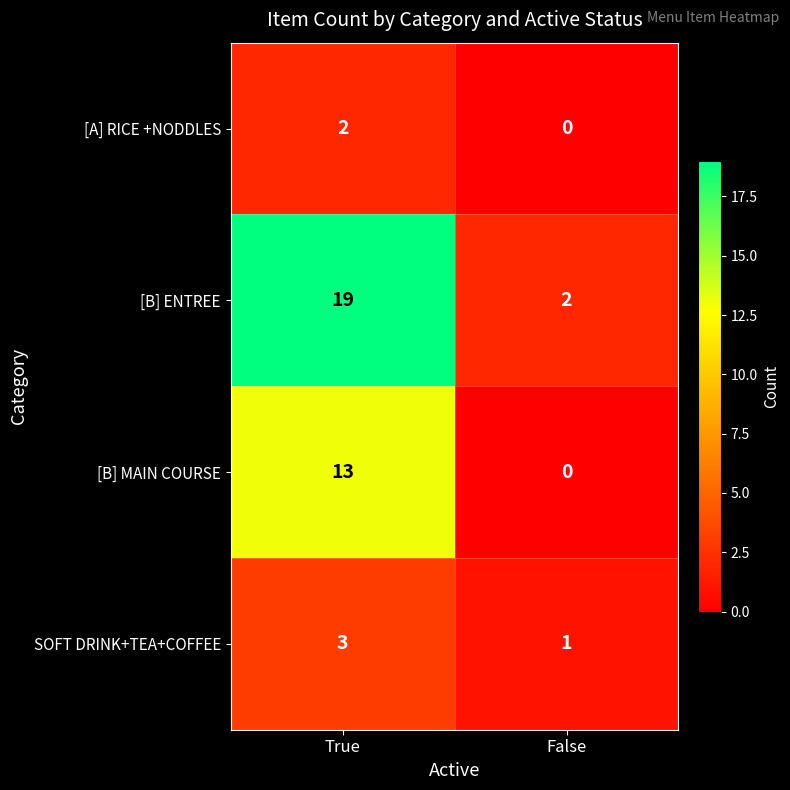

Between True and False, which series saw the biggest shift?

[B] ENTREE